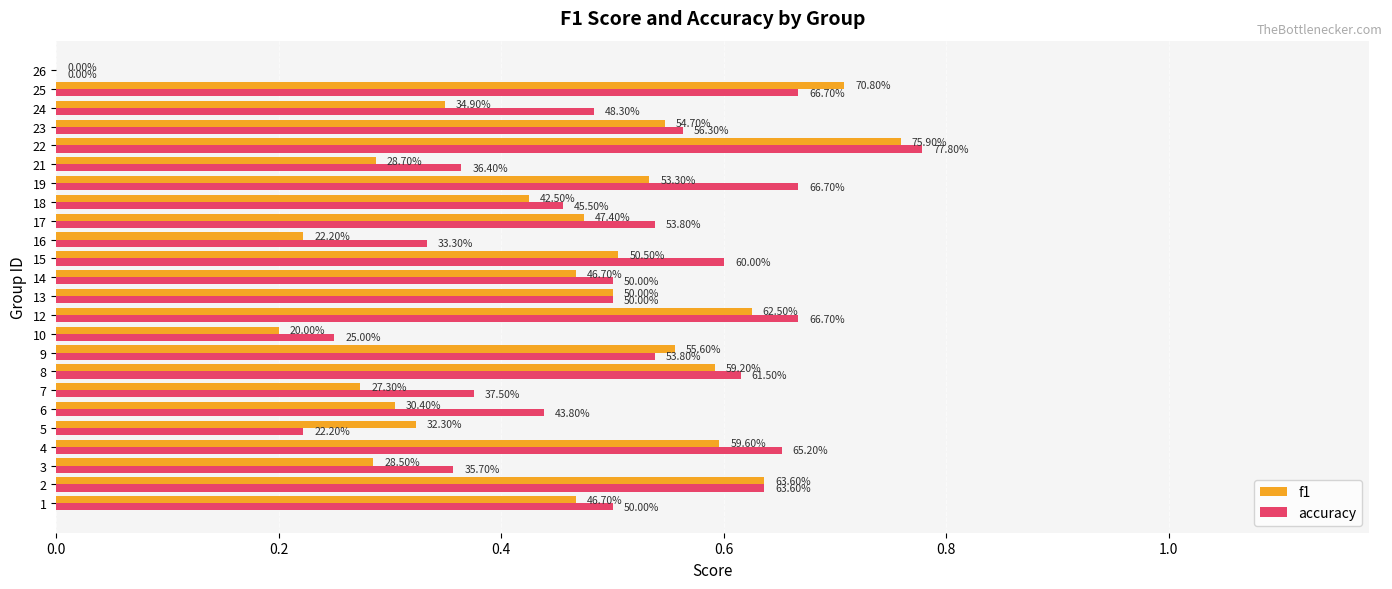

What are all the series names shown in the legend?

f1, accuracy